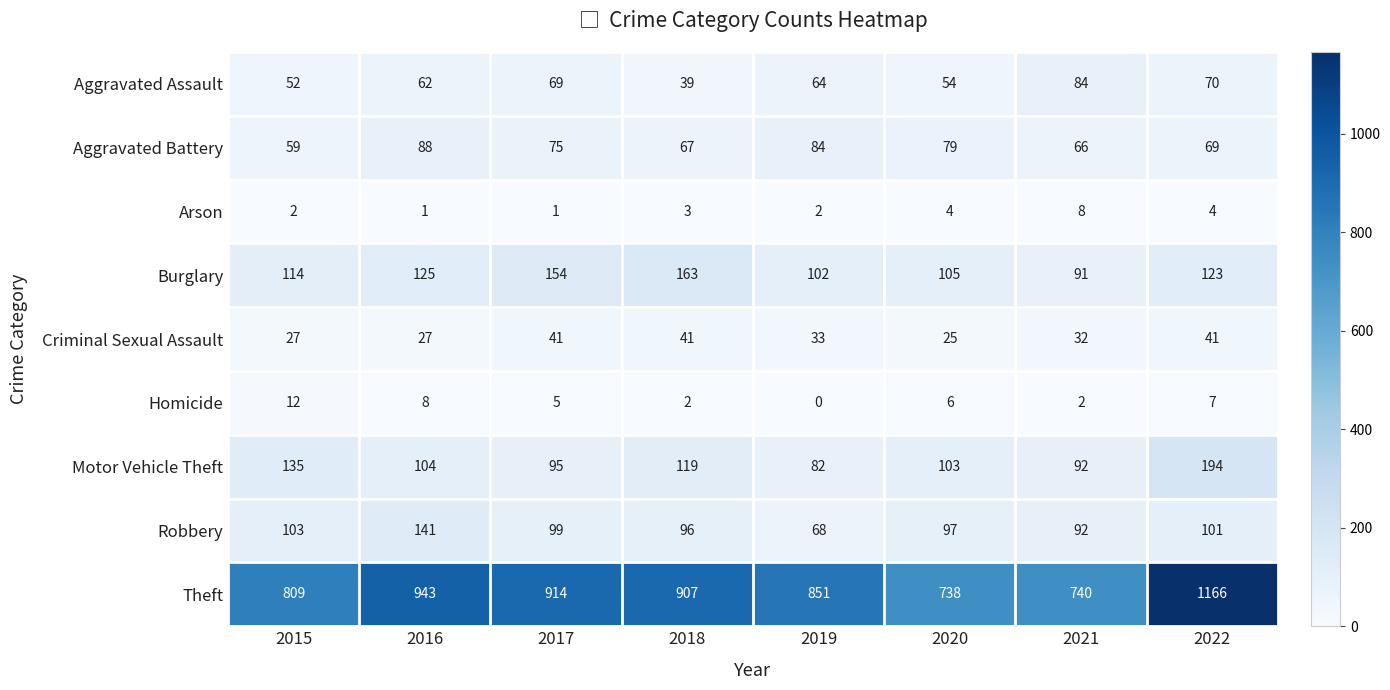

Where is Aggravated Battery nearest to the value 73?

2017